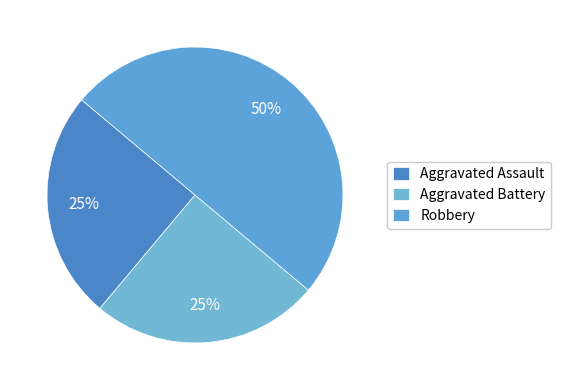

How many slices are in this pie chart?

3